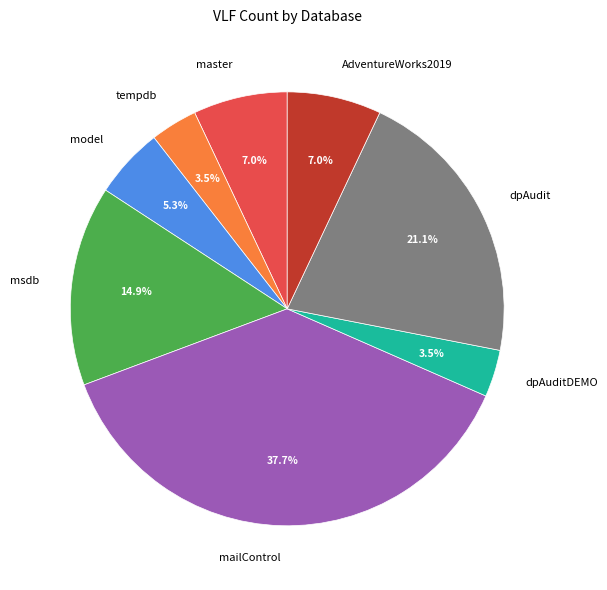

Is there any slice that represents more than half of the pie?

No